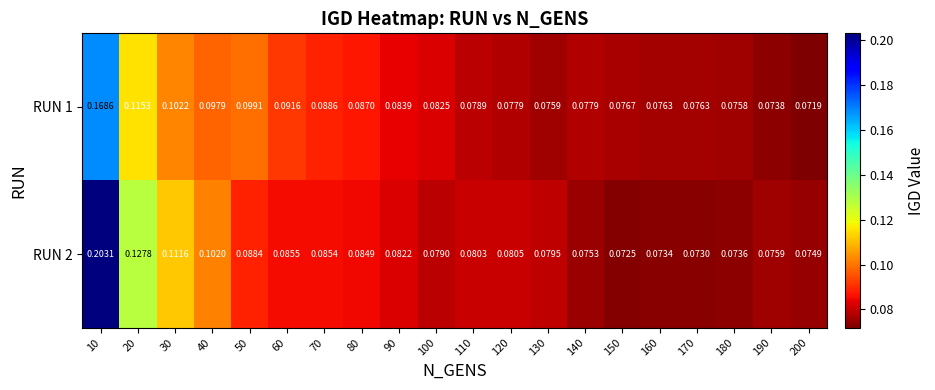

Is the value of RUN 2 at 100 greater than the value of RUN 1 at 150?

Yes